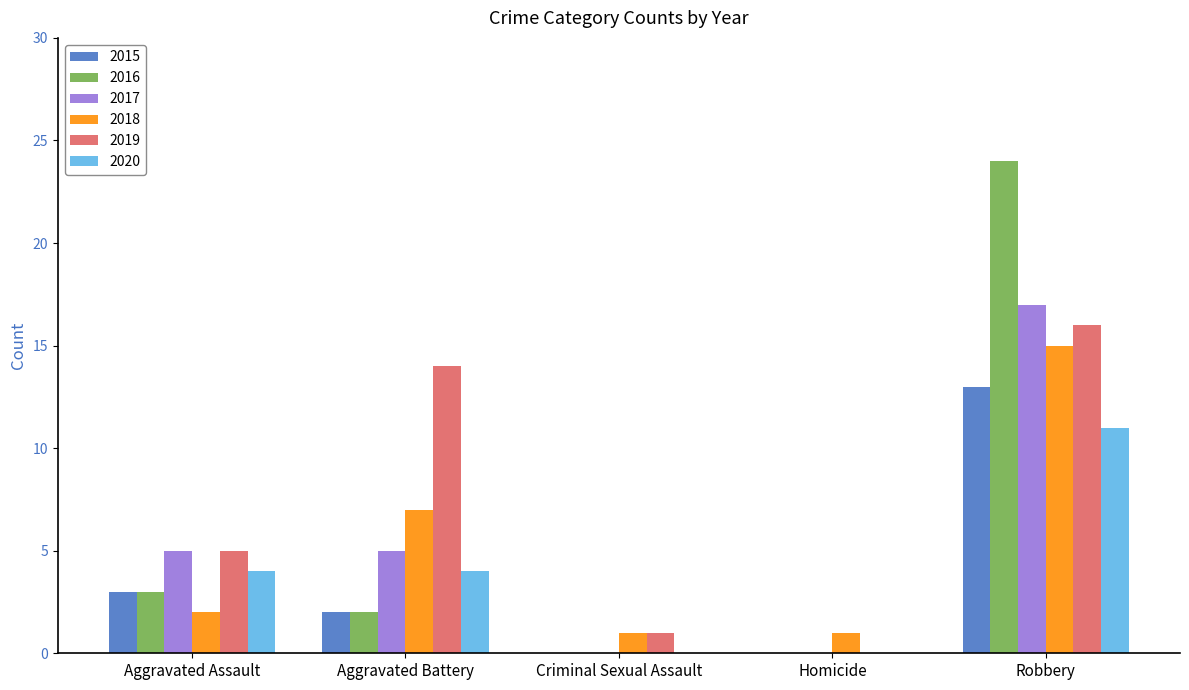

The value of 2016 at Homicide is 0. True or false?

True